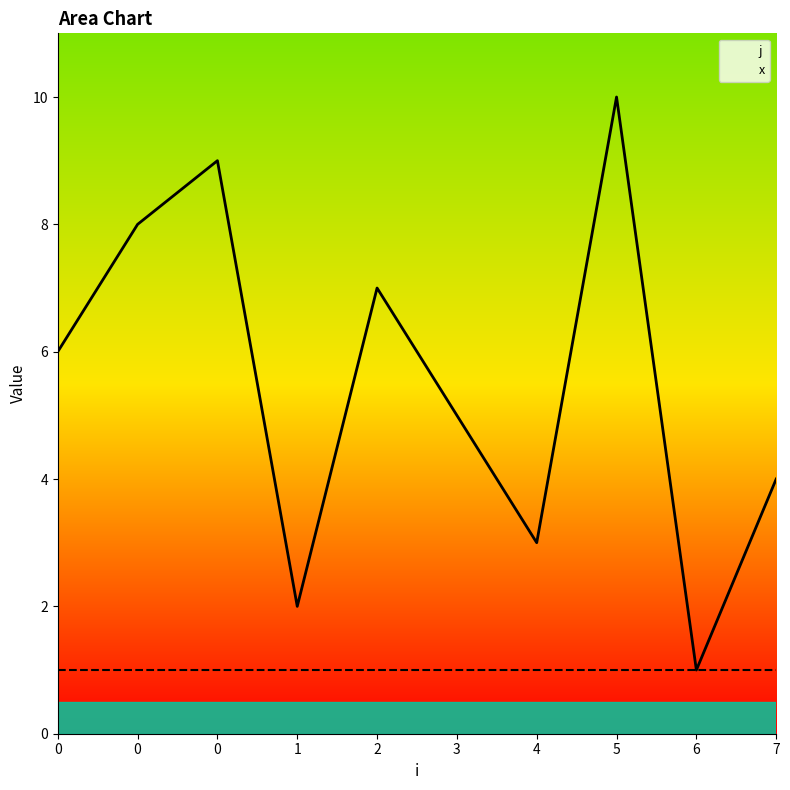

At which category does the chart reach its peak across all series?

5